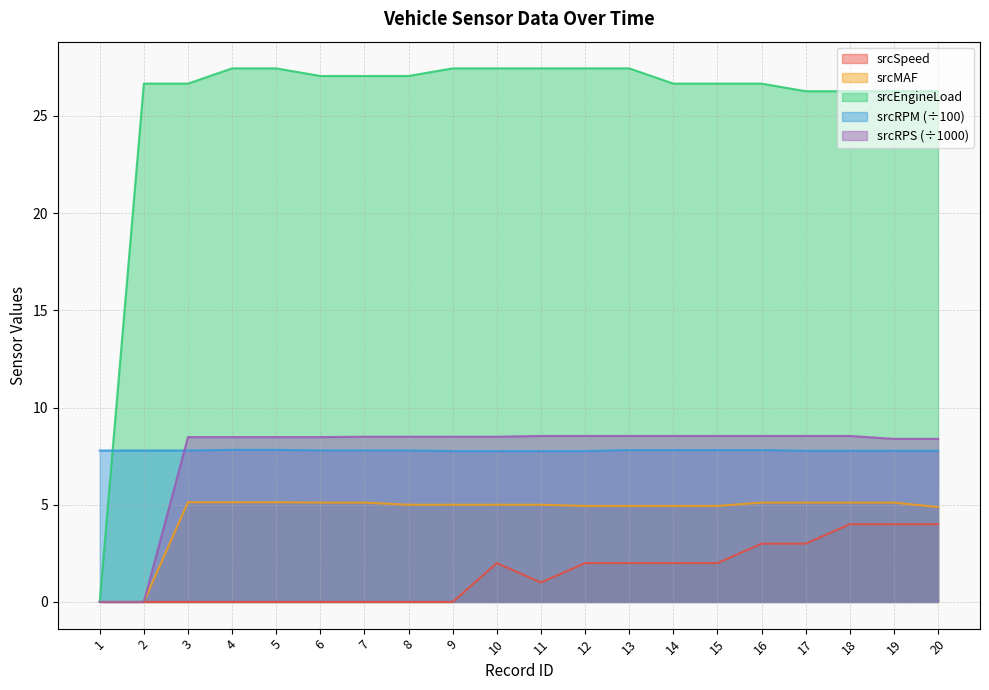

What is the total value across all series at 9?

48.7